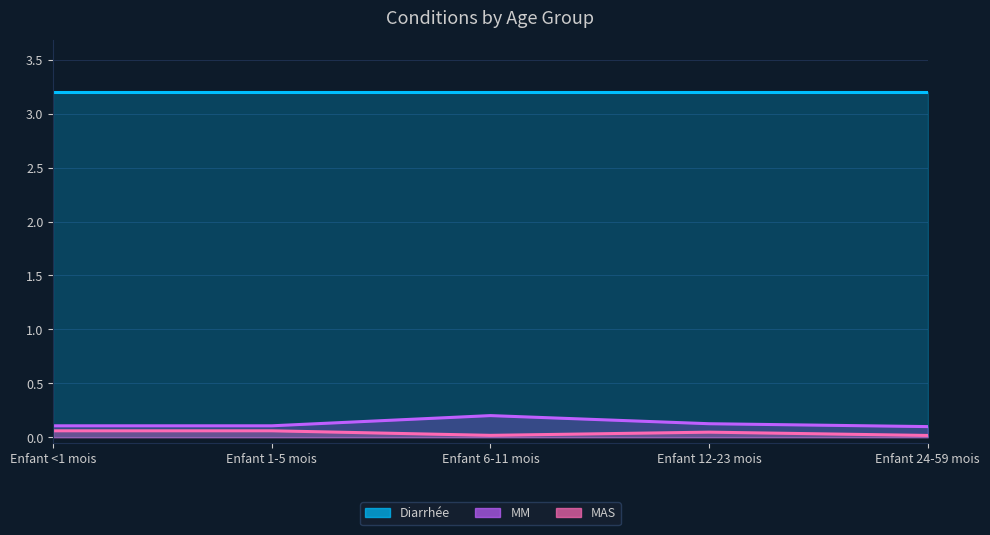

Which category has the highest value in the MM_line series?

Enfant 6-11 mois